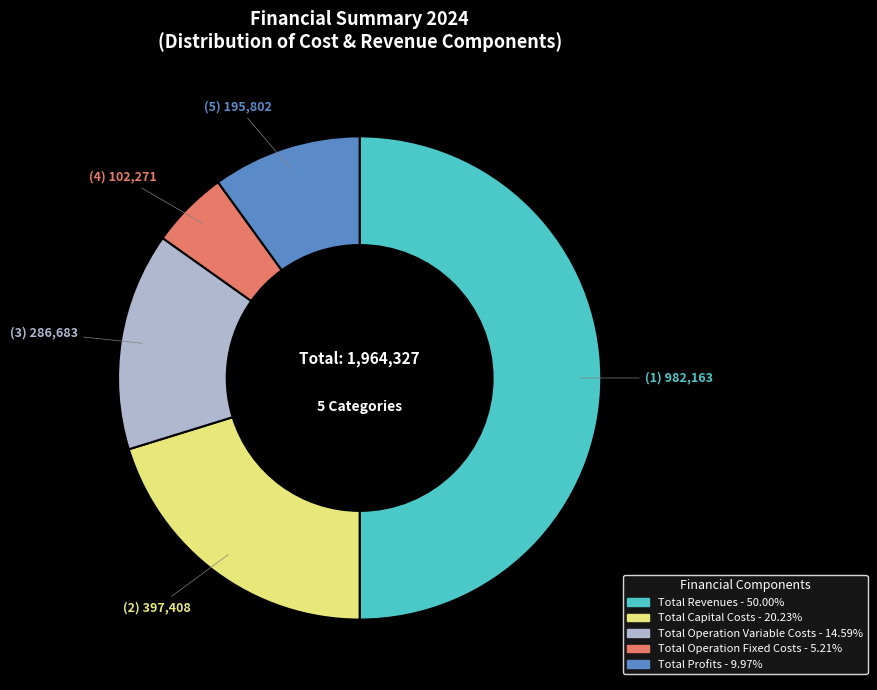

Which has a higher value, Total Operation Fixed Costs or Total Profits?

Total Profits